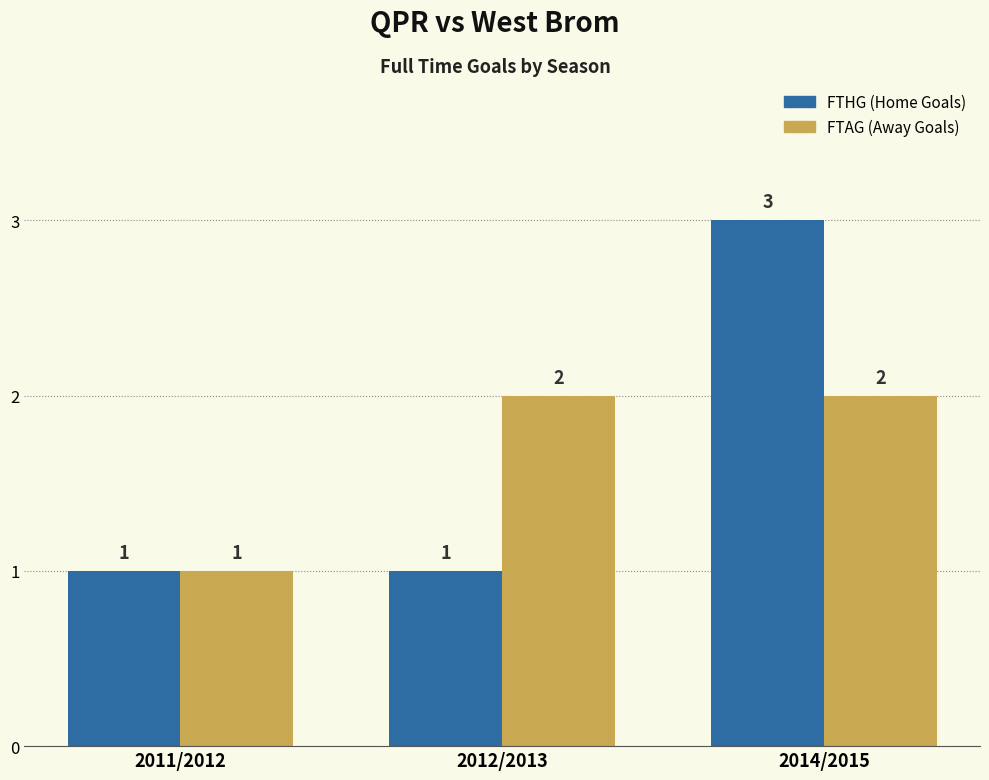

Count the number of data series in this chart.

2